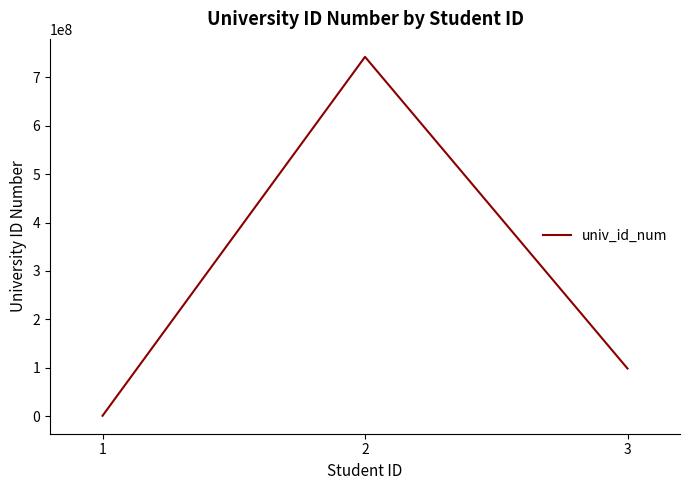

What is the smallest value displayed?

1233456